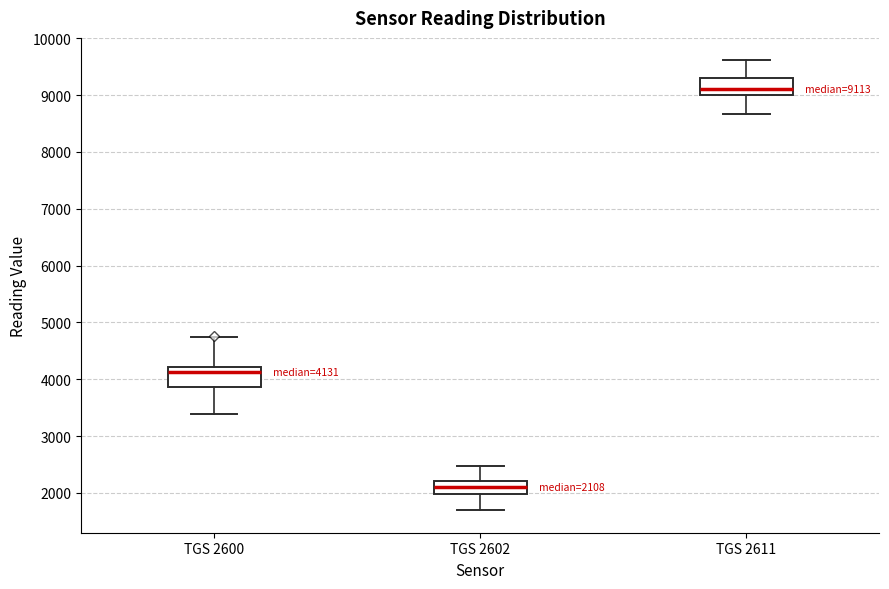

Which box's median line is the lowest?

TGS 2602